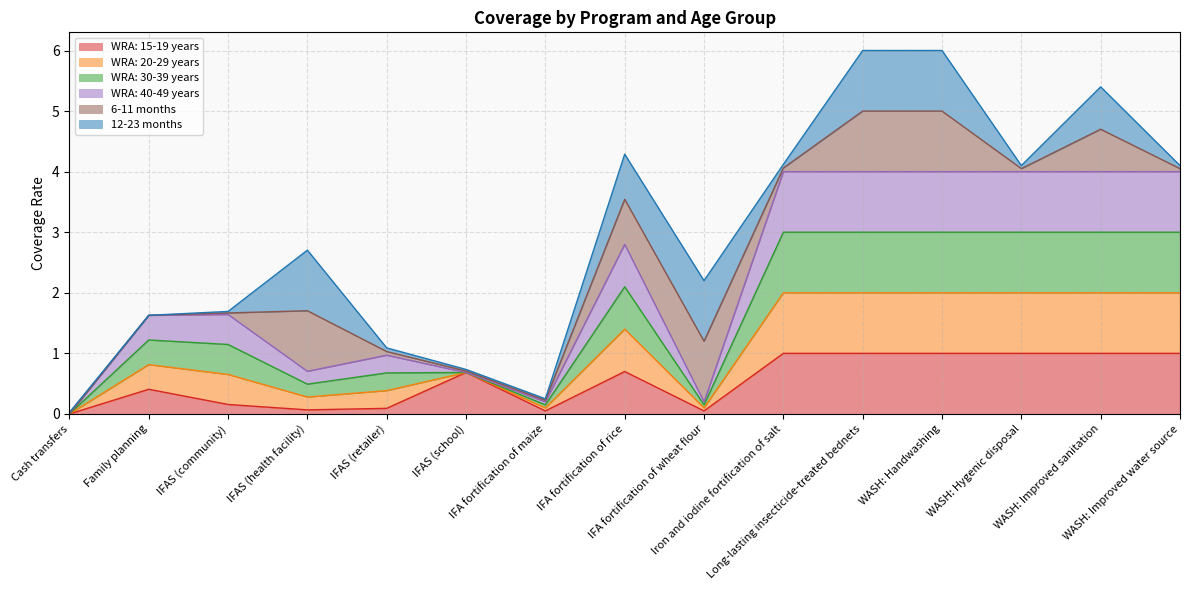

At which category does WRA: 20-29 years reach its first local valley?

IFAS (health facility)